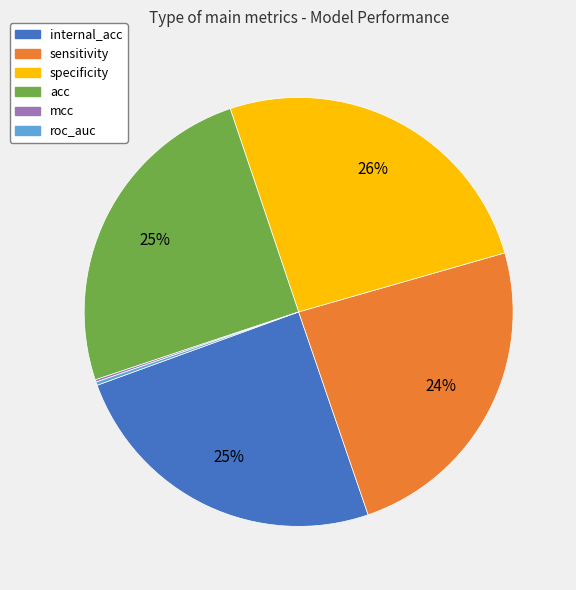

Is there a majority slice in this chart?

No